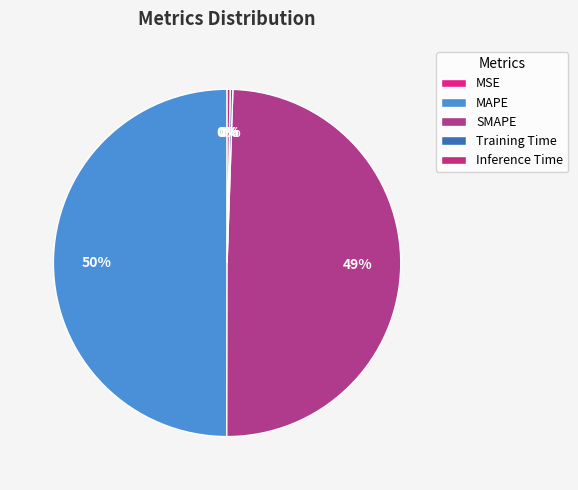

What is the smallest slice in the pie chart?

MSE